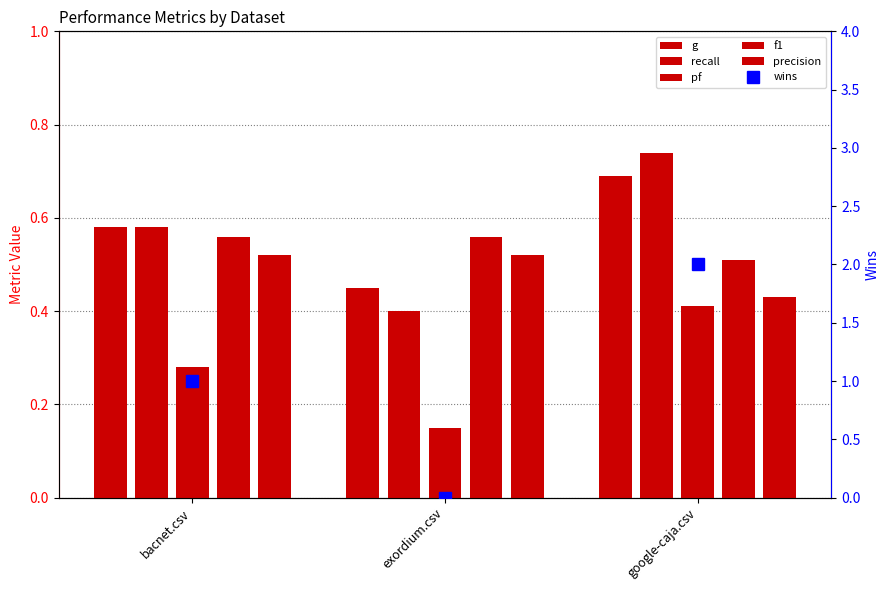

Rank the categories by pf value from highest to lowest.

google-caja.csv, bacnet.csv, exordium.csv